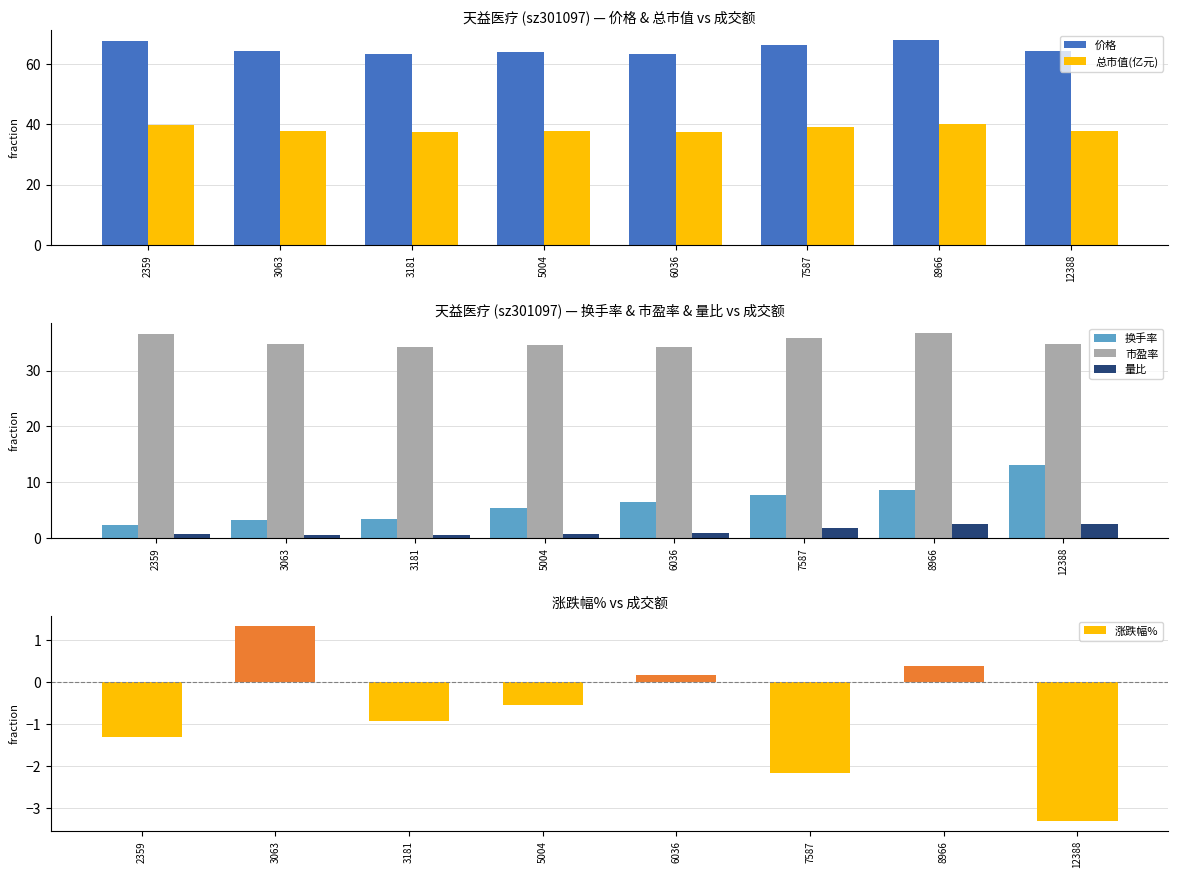

Read the 量比 value at 3063.

0.5